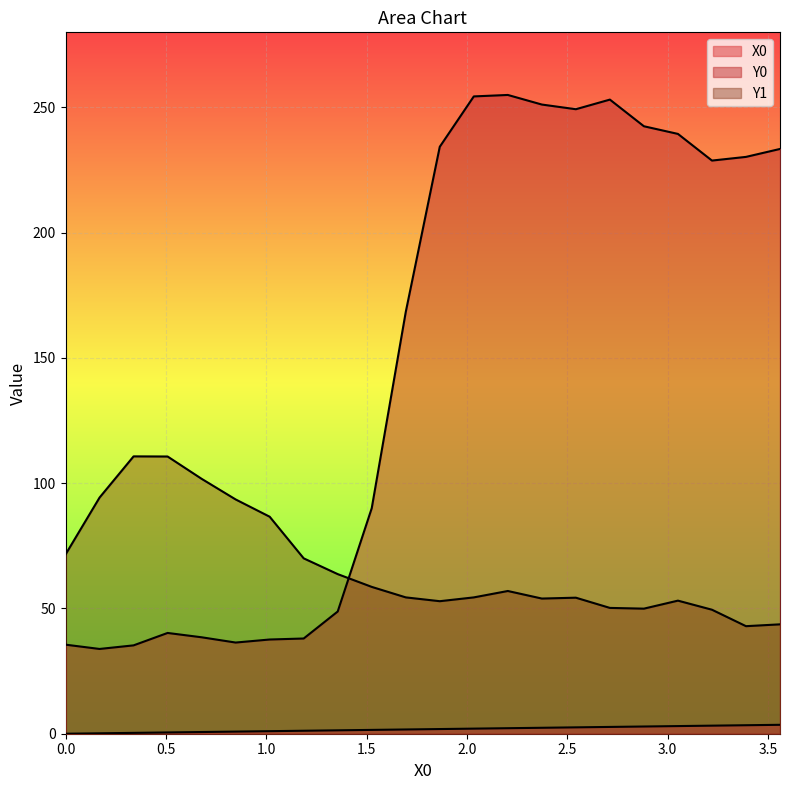

Rank the series at 1.18644 from lowest to highest value.

X0, Y0, Y1